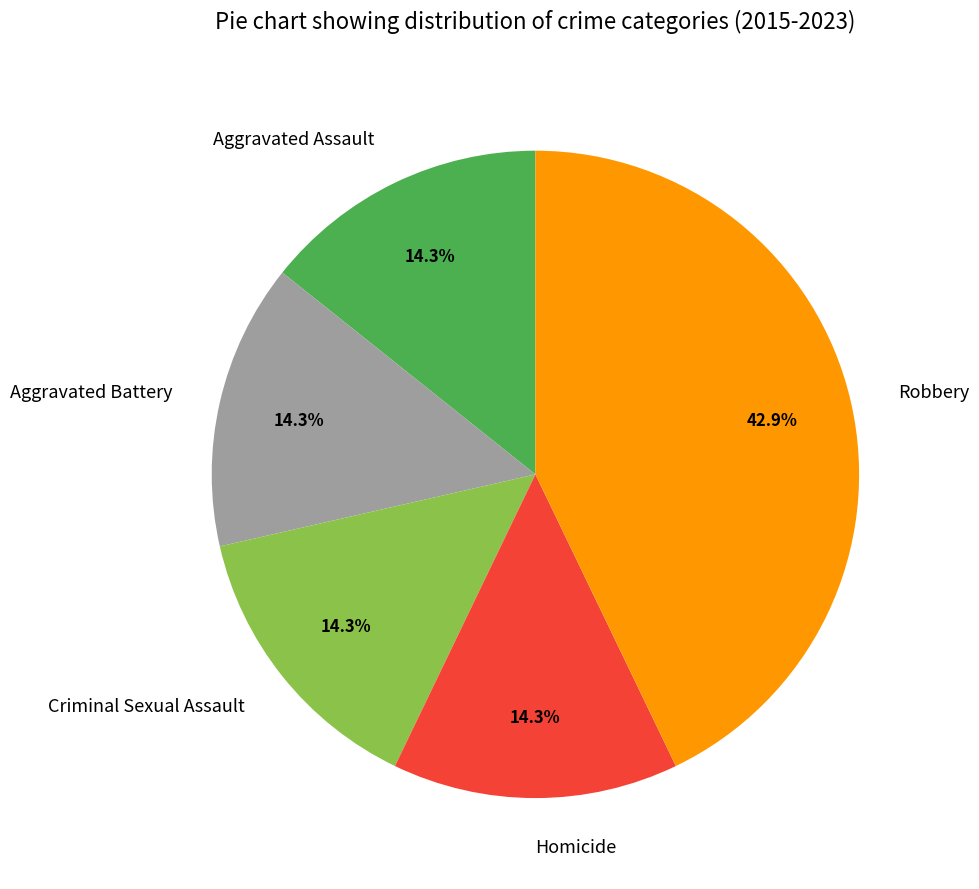

Which slice is the largest?

Robbery